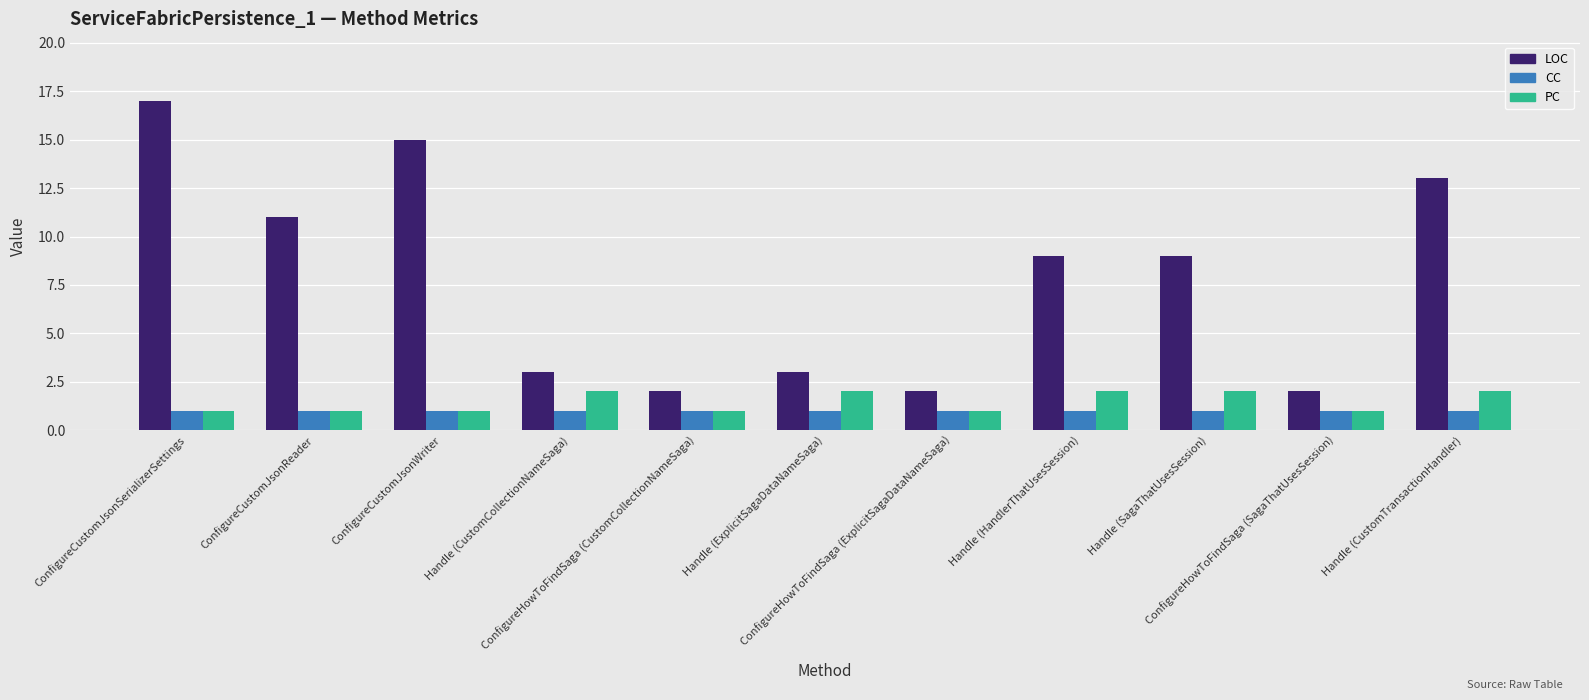

What is the sum of all PC values?

16